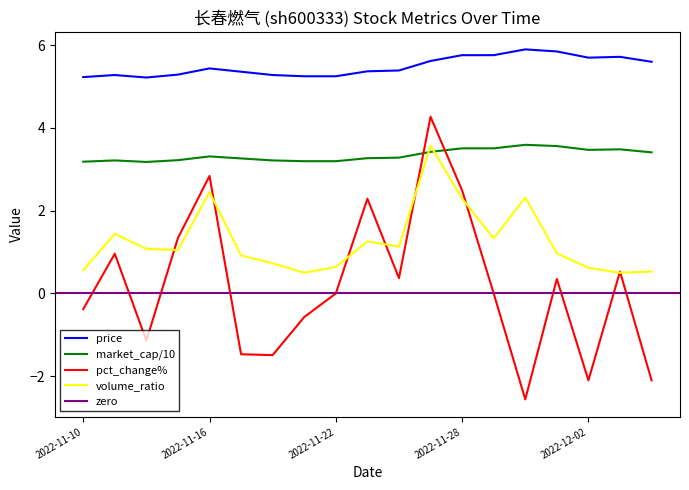

At which label does pct_change first exceed 0?

2022-11-11